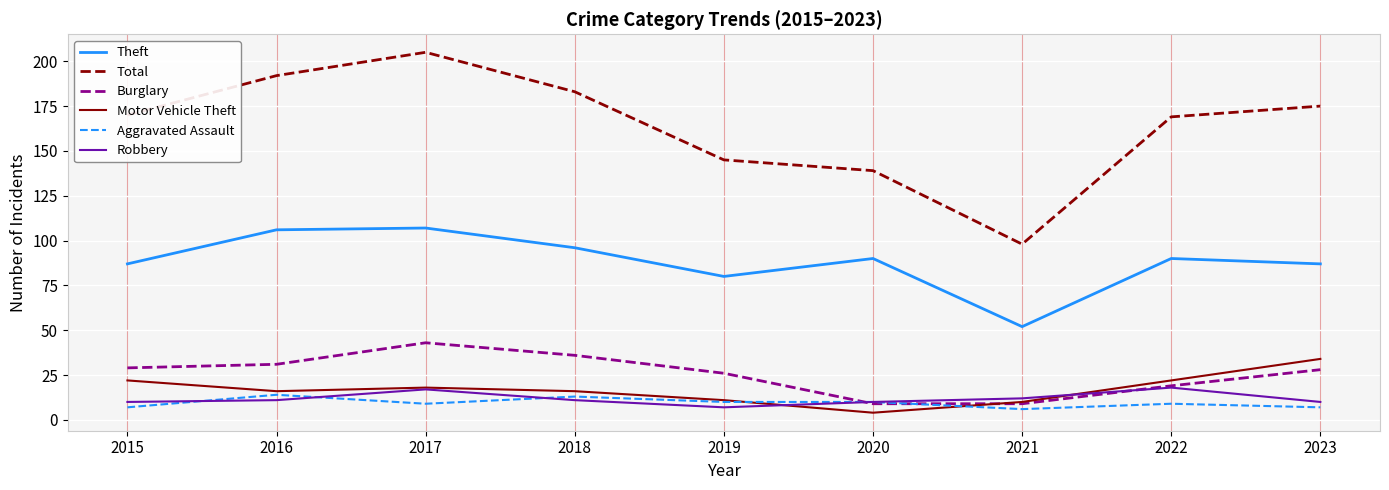

Is it true that Robbery equals 10 at 2020?

True